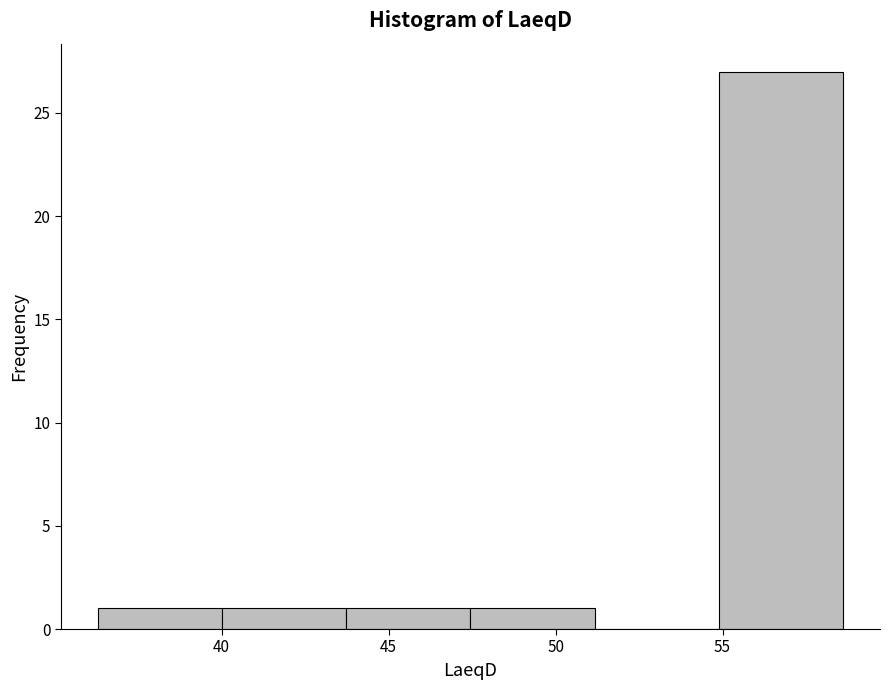

Reading left to right, transcribe this chart: for each bar, give the range it covers on the x-axis and its height. Neither the bar edges nor the heights are printed on the chart, so give them approximately, as read against the axes.

36.5 to 40.0: 1
40.0 to 43.5: 1
43.5 to 47.5: 1
47.5 to 51.0: 1
51.0 to 55.0: 0
55.0 to 58.5: 27